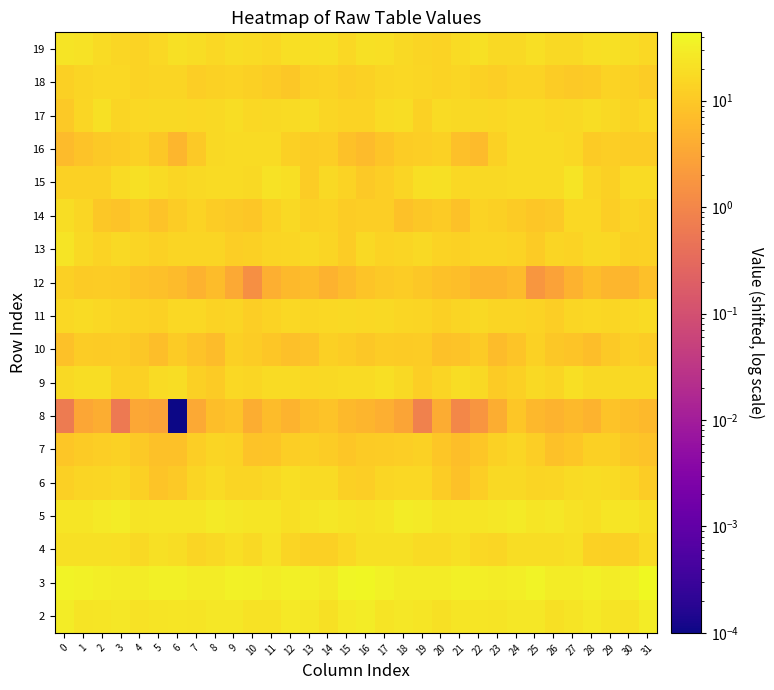

How many categories are shown in the chart?

32